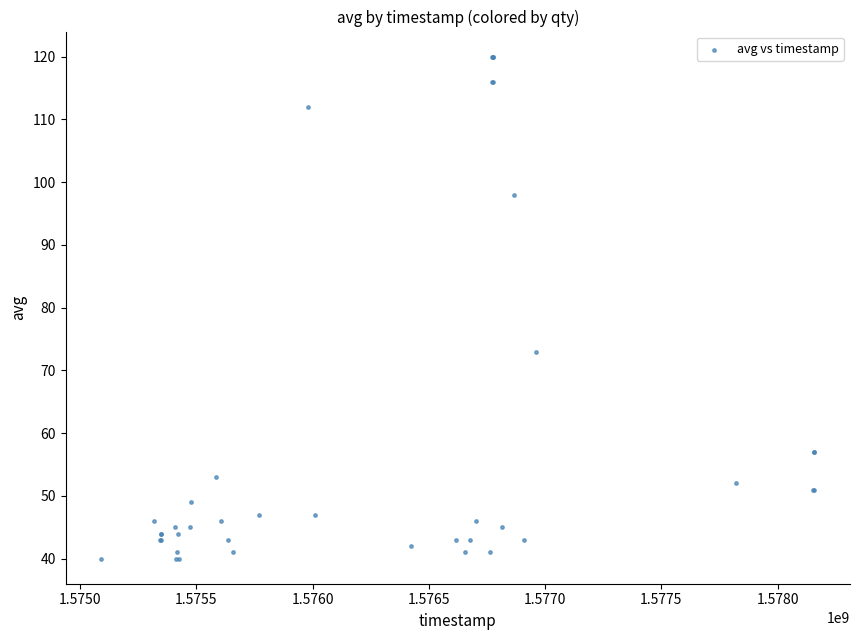

What Y value in the scatter plot is closest to 80?

73